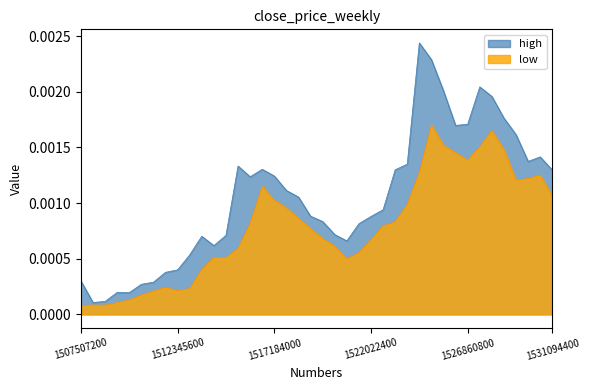

Where is high nearest to the value 0?

1508112000